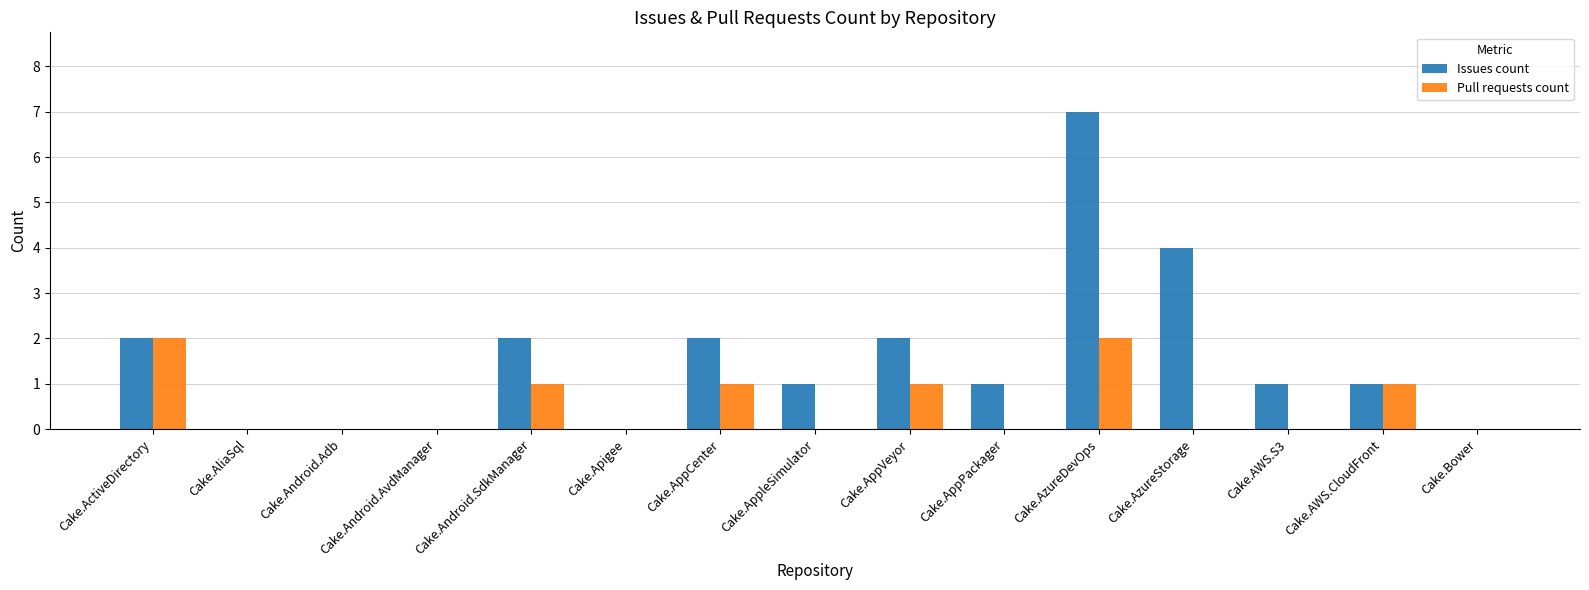

What is the maximum value shown in the chart?

7